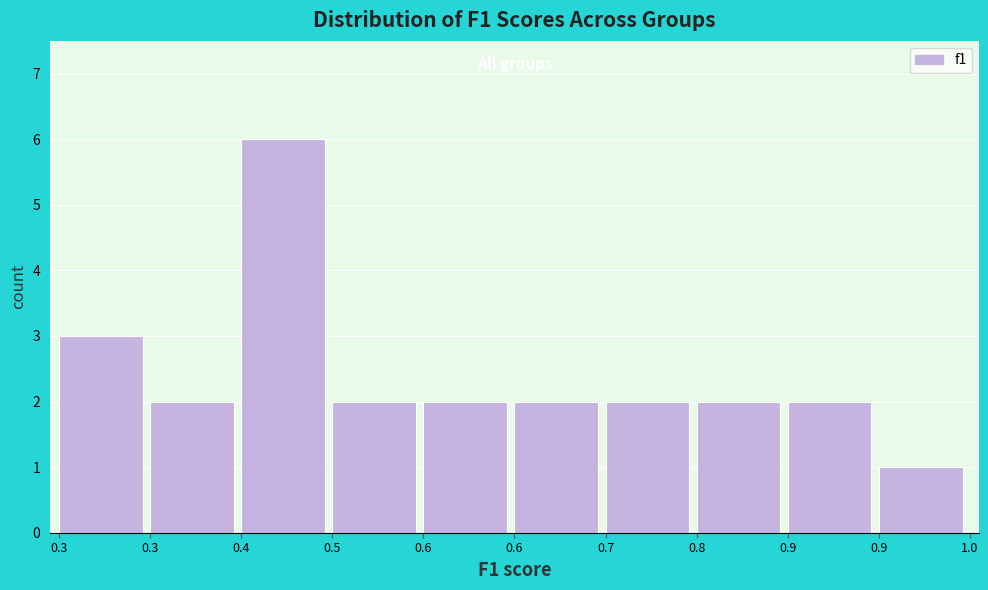

Are the bars horizontal?

No